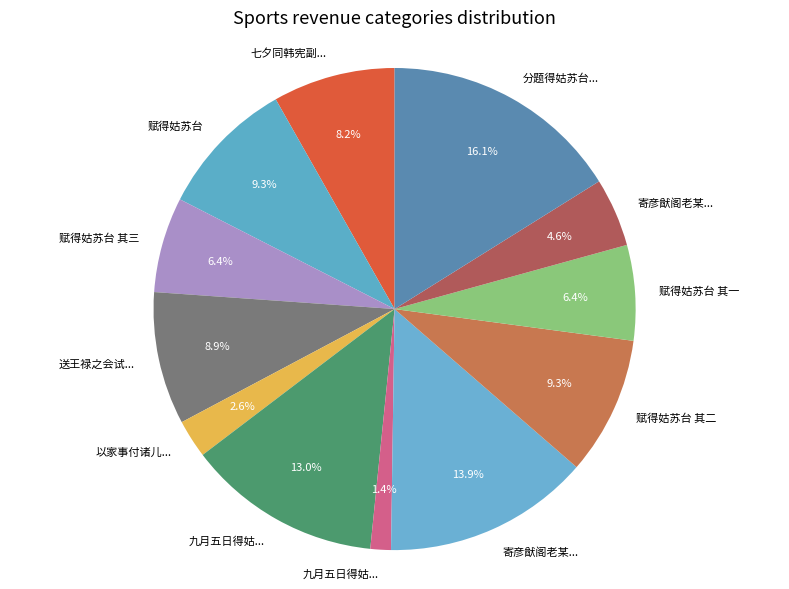

To the nearest percent, what is the average slice percentage?

8%